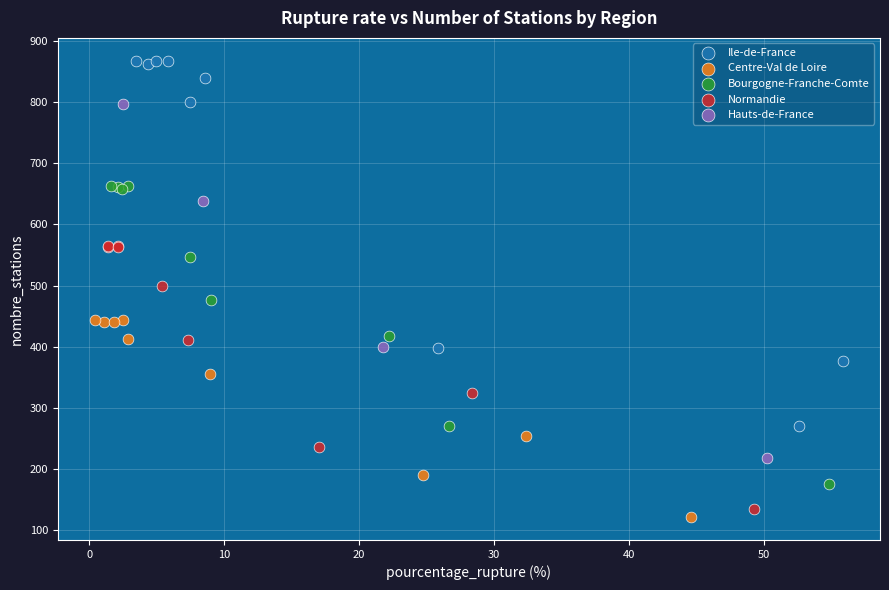

Which series has the widest spread of Y values?

Ile-de-France